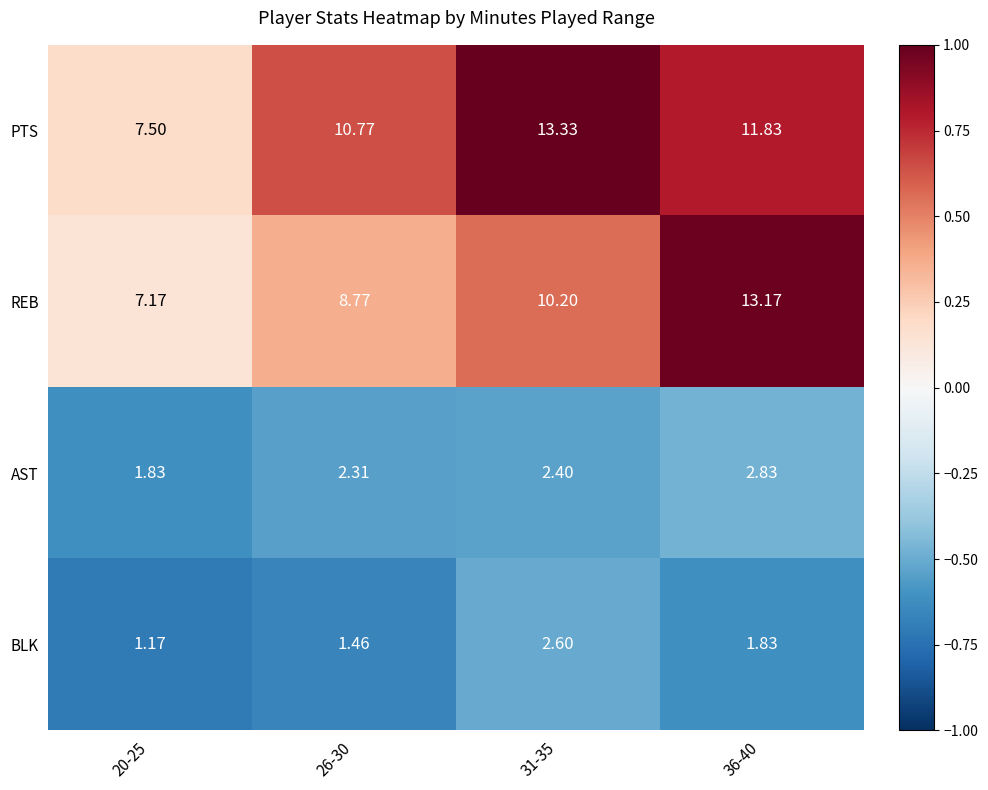

Is the value of REB at 31-35 greater than the value of PTS at 36-40?

No